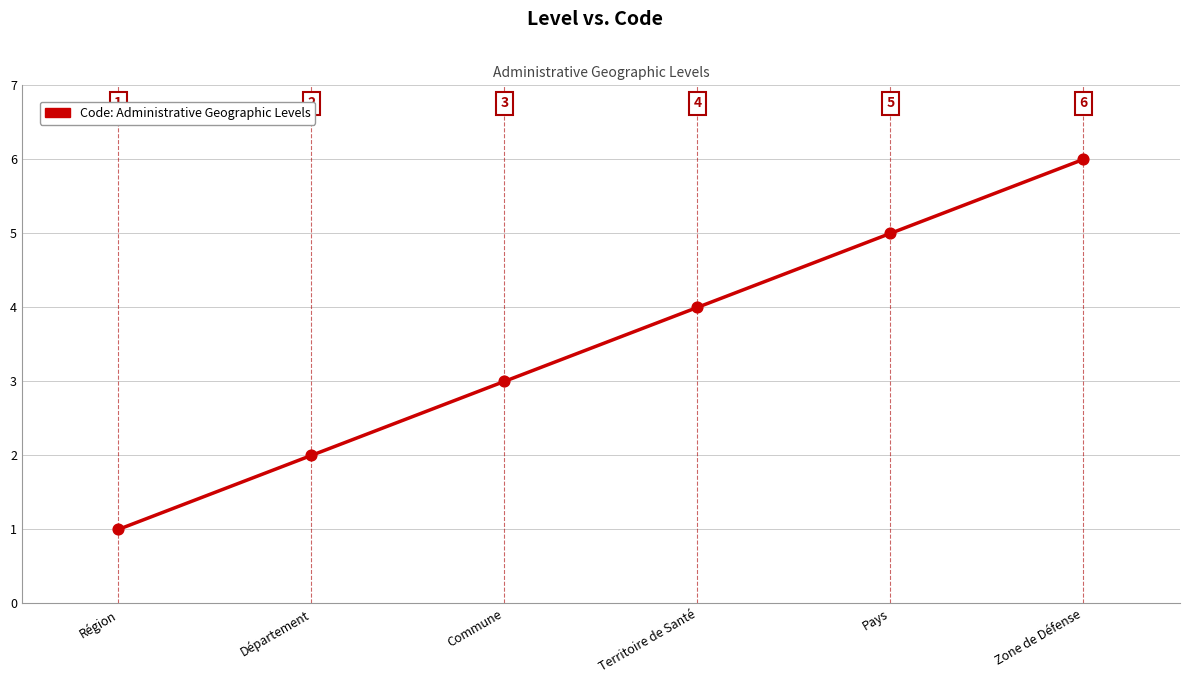

Approximately how many times larger is the value at Territoire de Santé compared to Département?

2.0